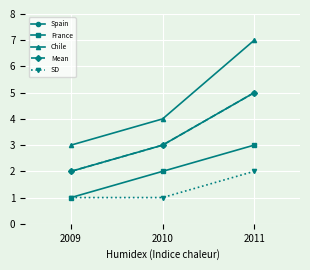

Is this an area chart (filled region under the line)?

No